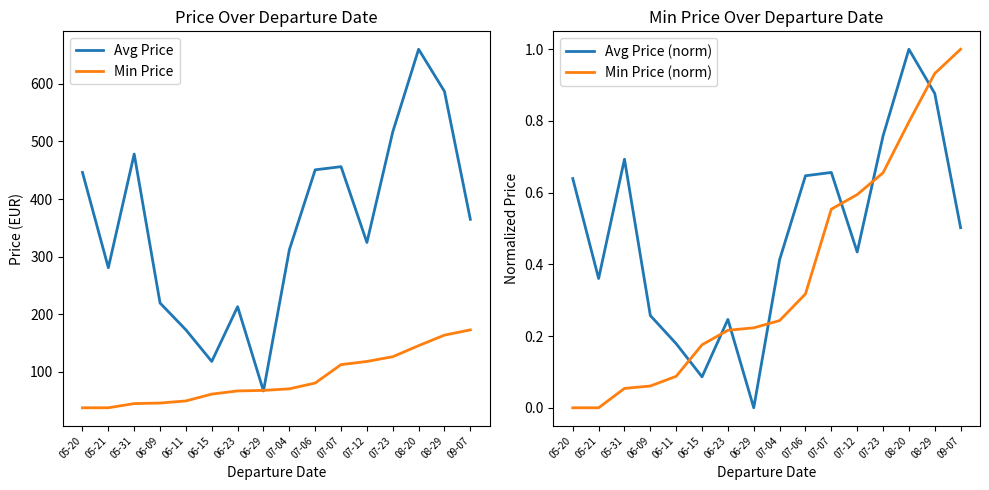

Reading right to left, list all the values displayed in this chart.

Avg Price: 09-07=364.8	08-29=586.9	08-20=660.0	07-23=516.5	07-12=324.5	07-07=456.2	07-06=450.7	07-04=311.7	06-29=66.7	06-23=213.0	06-15=117.9	06-11=172.8	06-09=219.4	05-31=478.1	05-21=280.7	05-20=446.1
Min Price: 09-07=172.8	08-29=163.7	08-20=145.4	07-23=126.2	07-12=117.9	07-07=112.5	07-06=80.5	07-04=70.4	06-29=67.7	06-23=66.7	06-15=61.3	06-11=49.4	06-09=45.7	05-31=44.8	05-21=37.5	05-20=37.5
Avg Price (norm): 09-07=0.5	08-29=0.9	08-20=1.0	07-23=0.8	07-12=0.4	07-07=0.7	07-06=0.6	07-04=0.4	06-29=0.0	06-23=0.2	06-15=0.1	06-11=0.2	06-09=0.3	05-31=0.7	05-21=0.4	05-20=0.6
Min Price (norm): 09-07=1.0	08-29=0.9	08-20=0.8	07-23=0.7	07-12=0.6	07-07=0.6	07-06=0.3	07-04=0.2	06-29=0.2	06-23=0.2	06-15=0.2	06-11=0.1	06-09=0.1	05-31=0.1	05-21=0.0	05-20=0.0